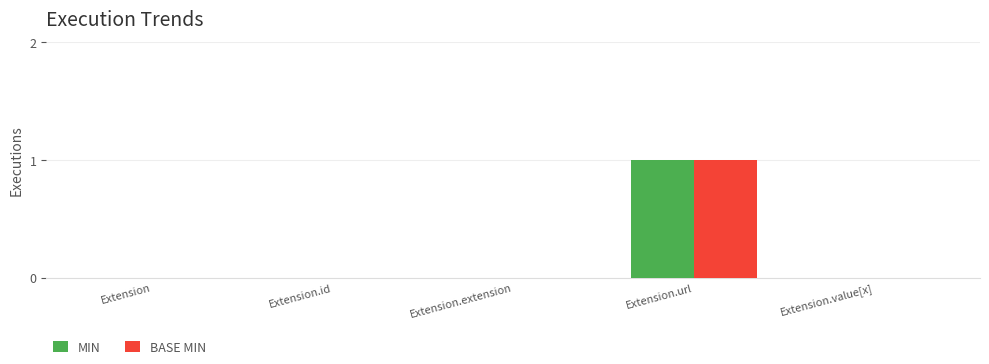

At which category is the sum across all series the highest?

Extension.url